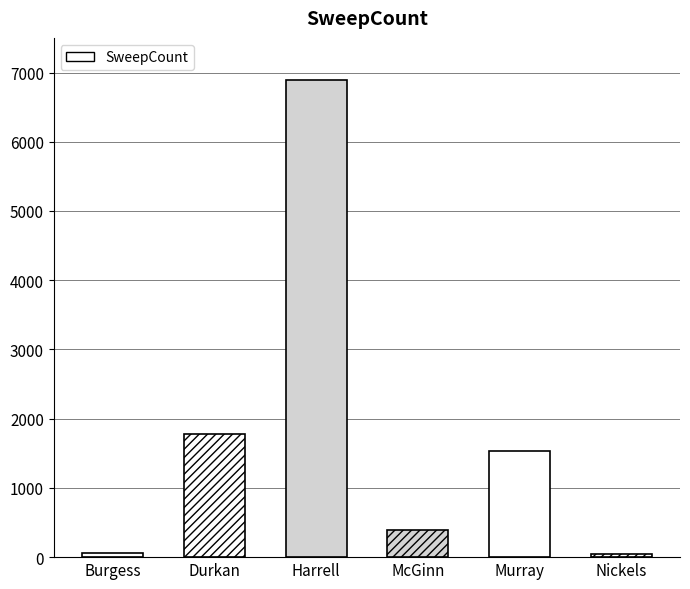

How many bars are there in total?

6